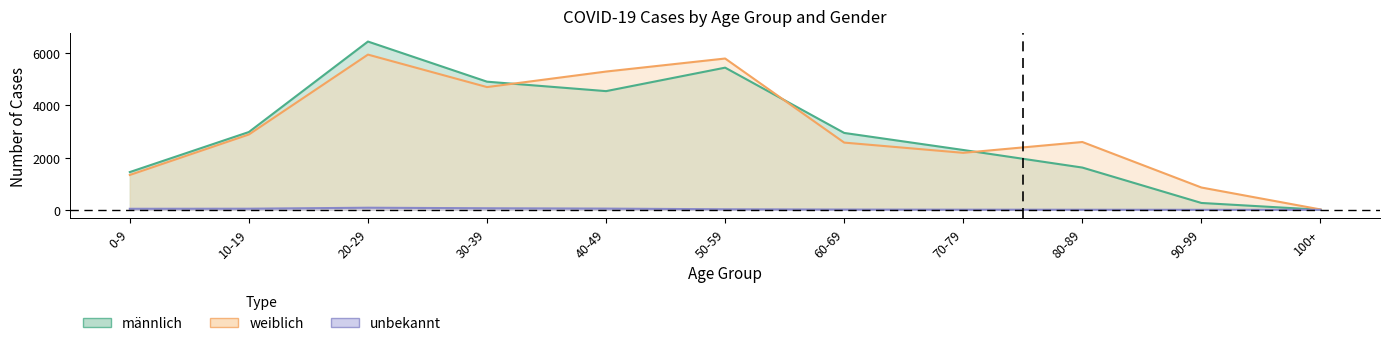

What is the label of the 10th point from the right?

10-19